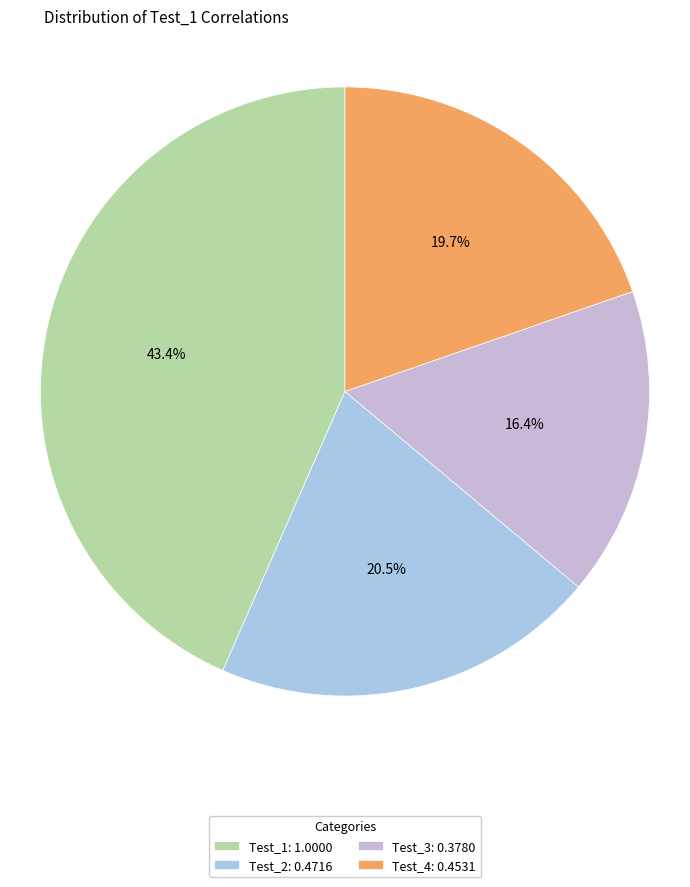

The Test_2 slice represents 31% of the pie. True or false?

False